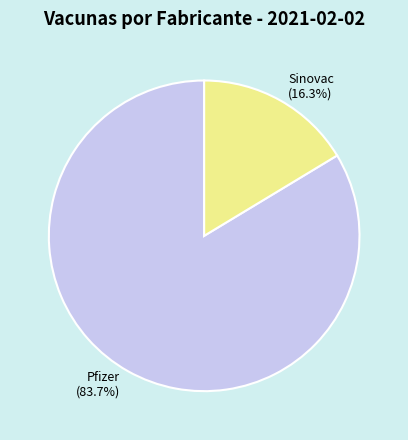

Between Sinovac and Pfizer, which is larger?

Pfizer